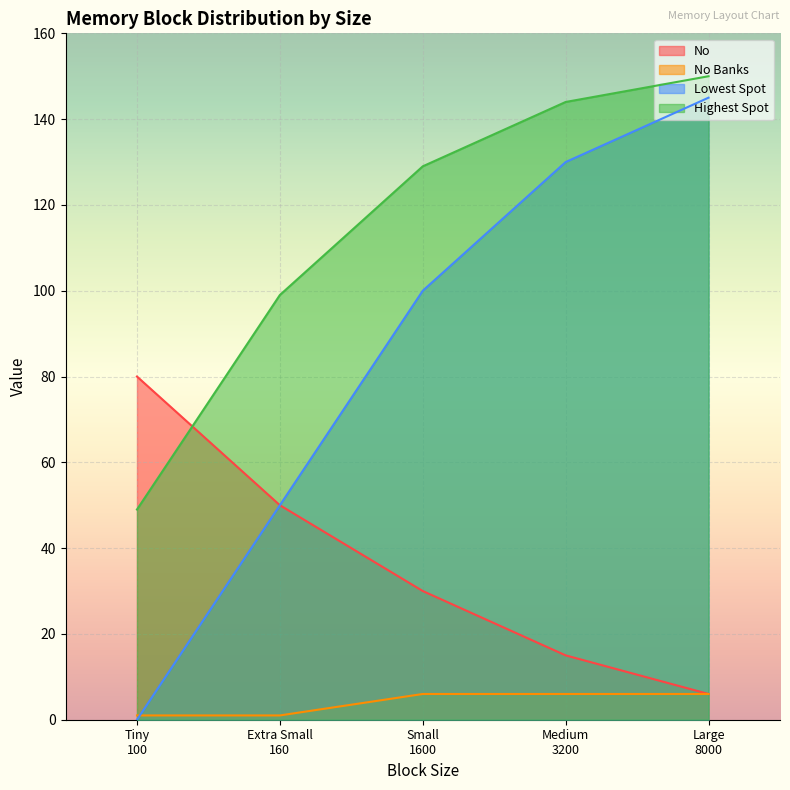

The value of Lowest Spot at Tiny
100 is 0. True or false?

True